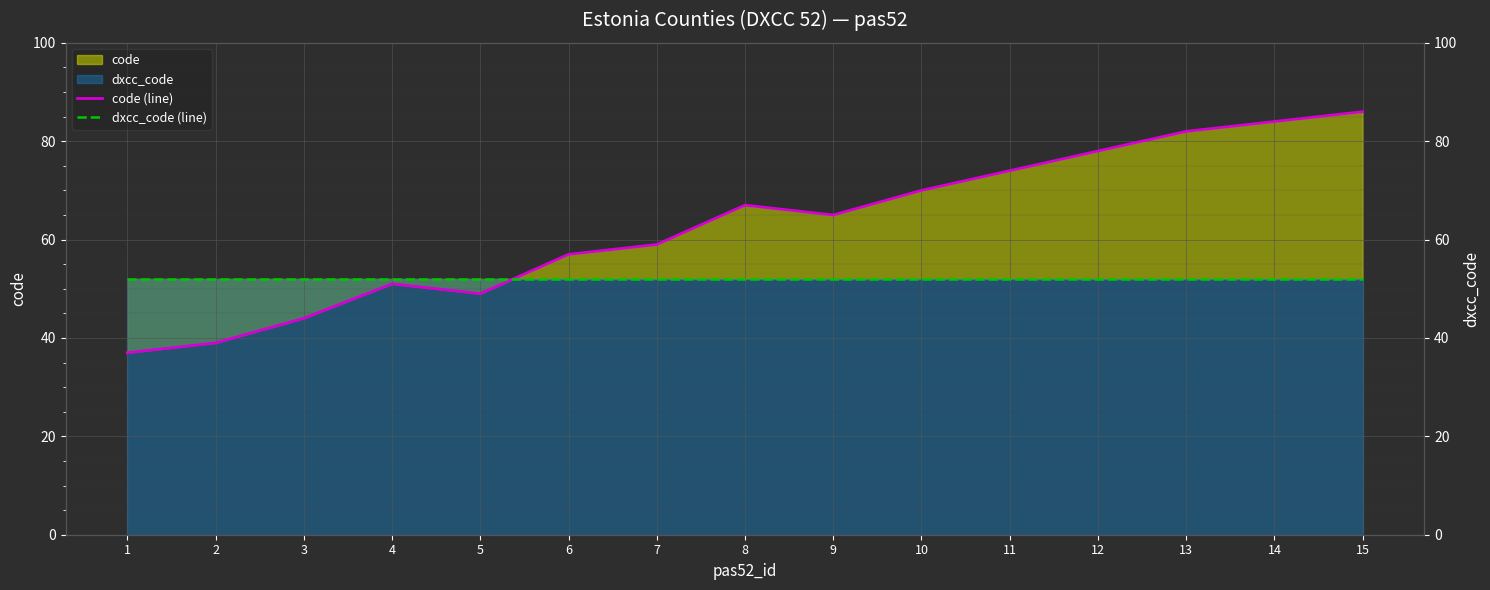

List the labels in order of code (line) value, largest first.

15, 14, 13, 12, 11, 10, 8, 9, 7, 6, 4, 5, 3, 2, 1